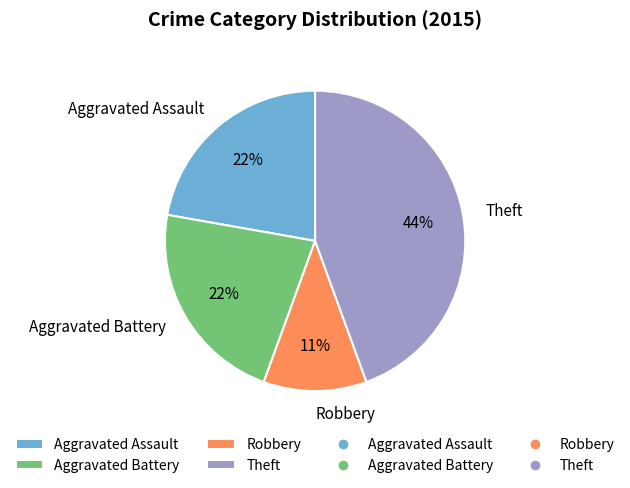

Is it true that Aggravated Assault is 11% of the pie?

False